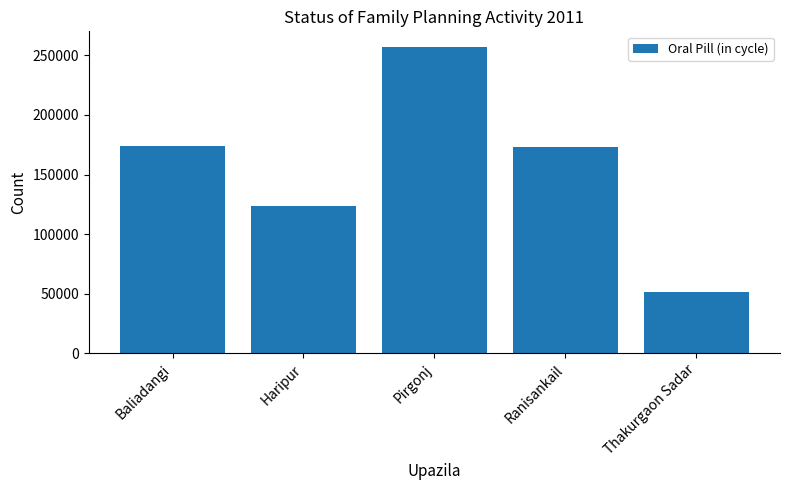

Are the bars horizontal?

No